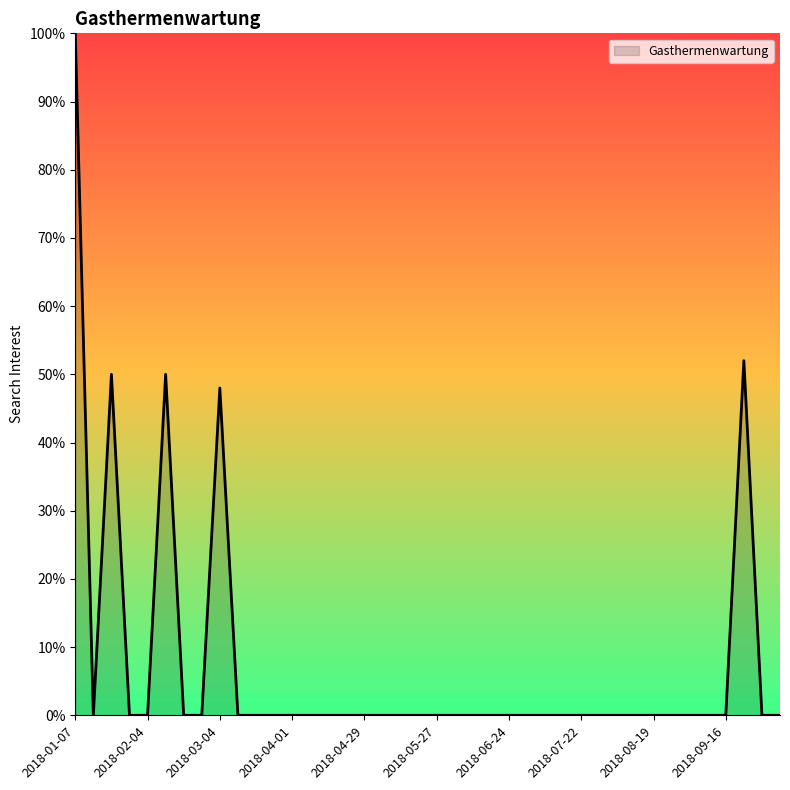

What is the difference between the maximum and minimum values?

100